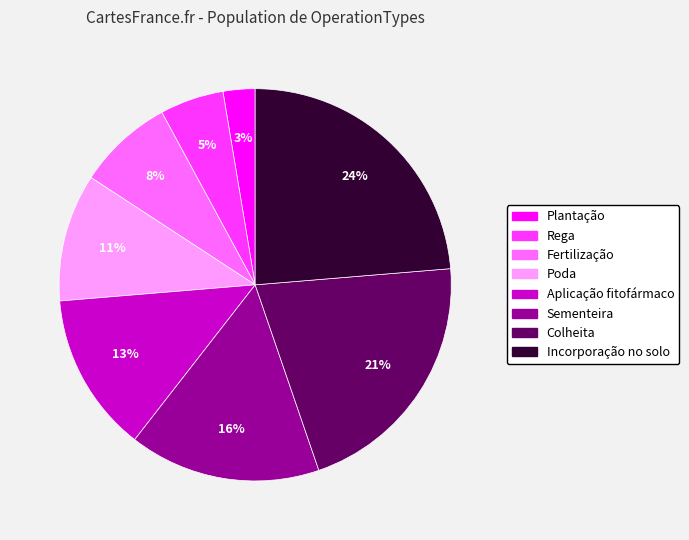

What percentage is the Aplicação fitofármaco slice, to the nearest percent?

13%